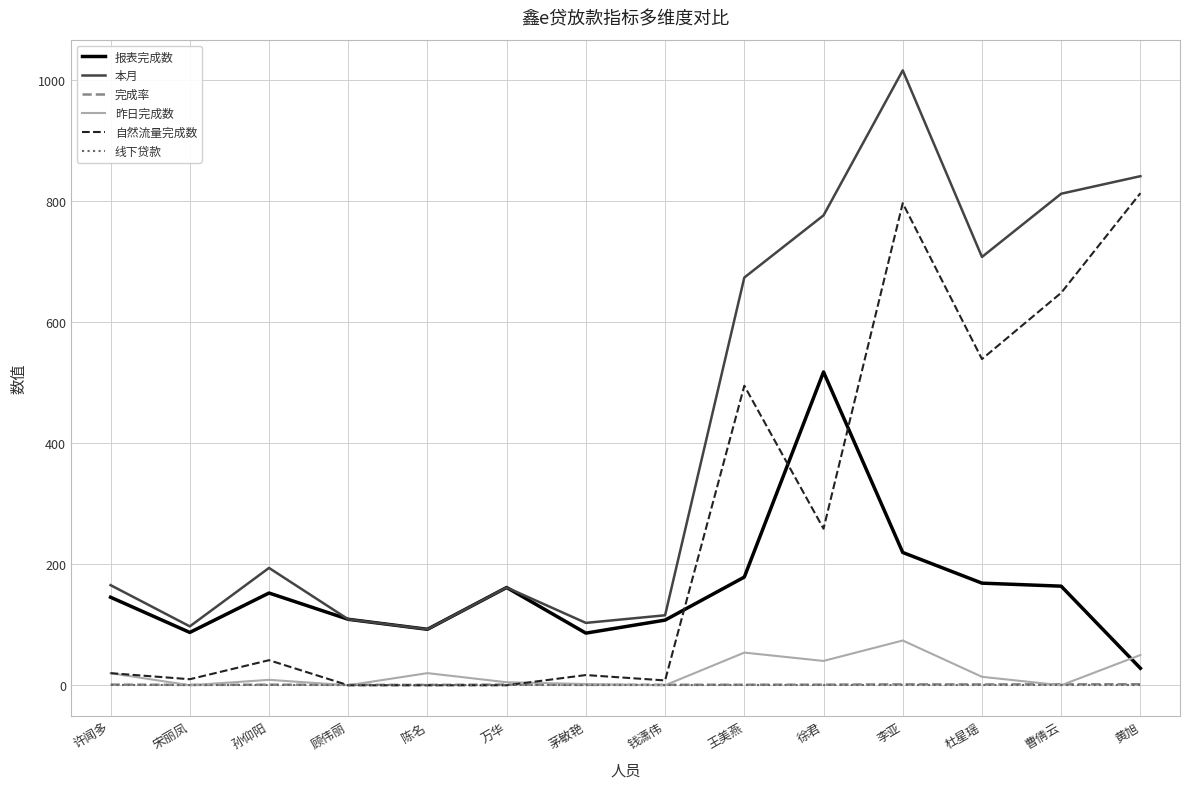

What is the difference between the 自然流量完成数 values at 钱潇伟 and 许闻多?

12.0